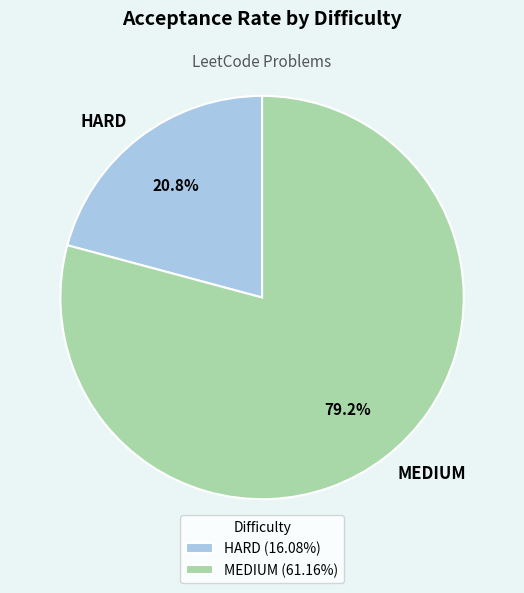

Which category has the smallest portion of the pie?

HARD